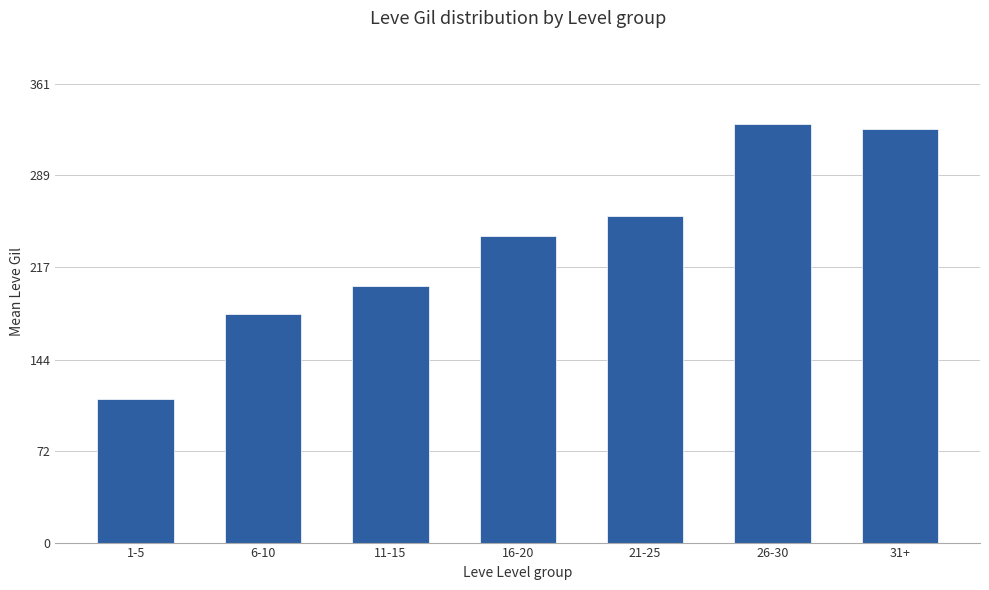

The value at 11-15 is 202. True or false?

True